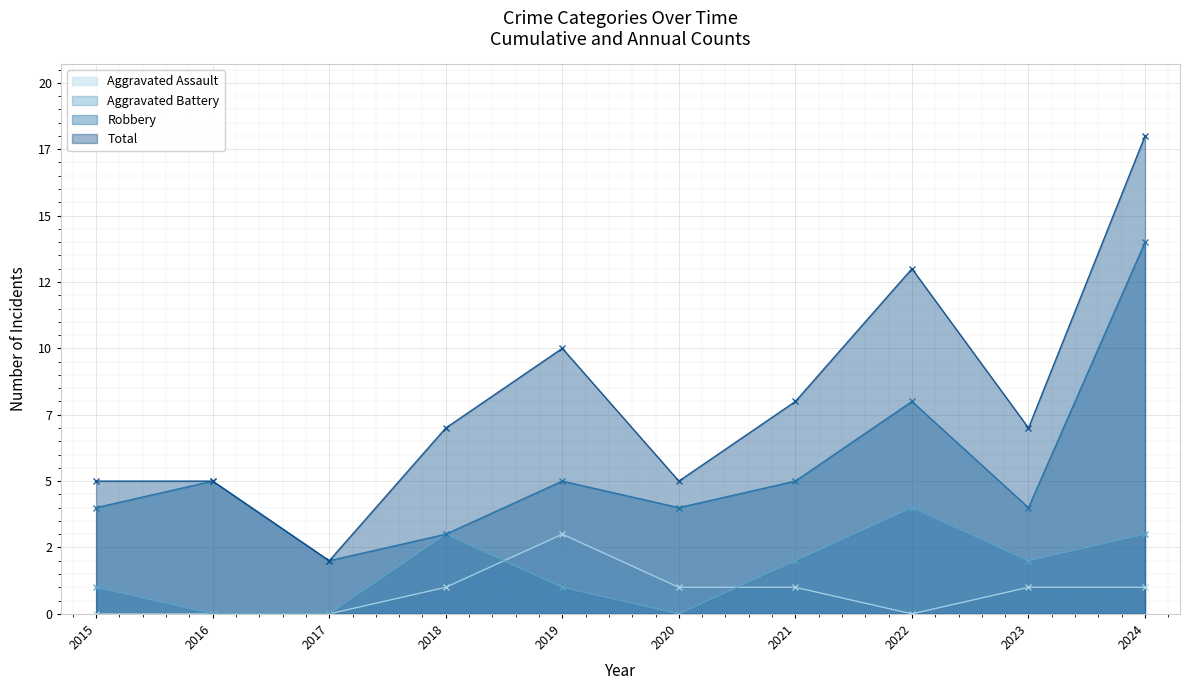

True or false: Total and Robbery intersect in this chart.

False